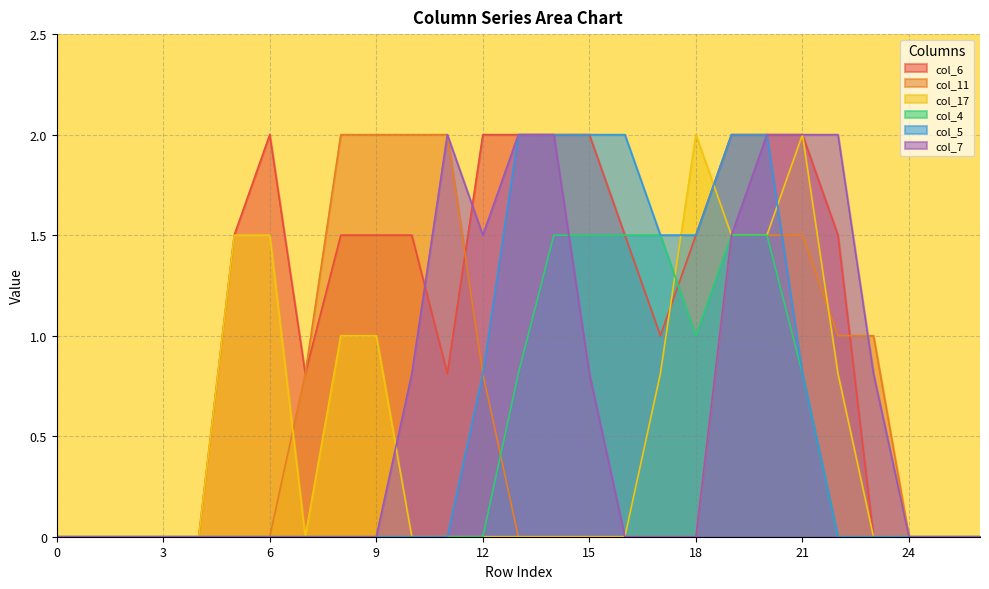

What is the difference between the second highest and second lowest values in the col_5 series?

2.0